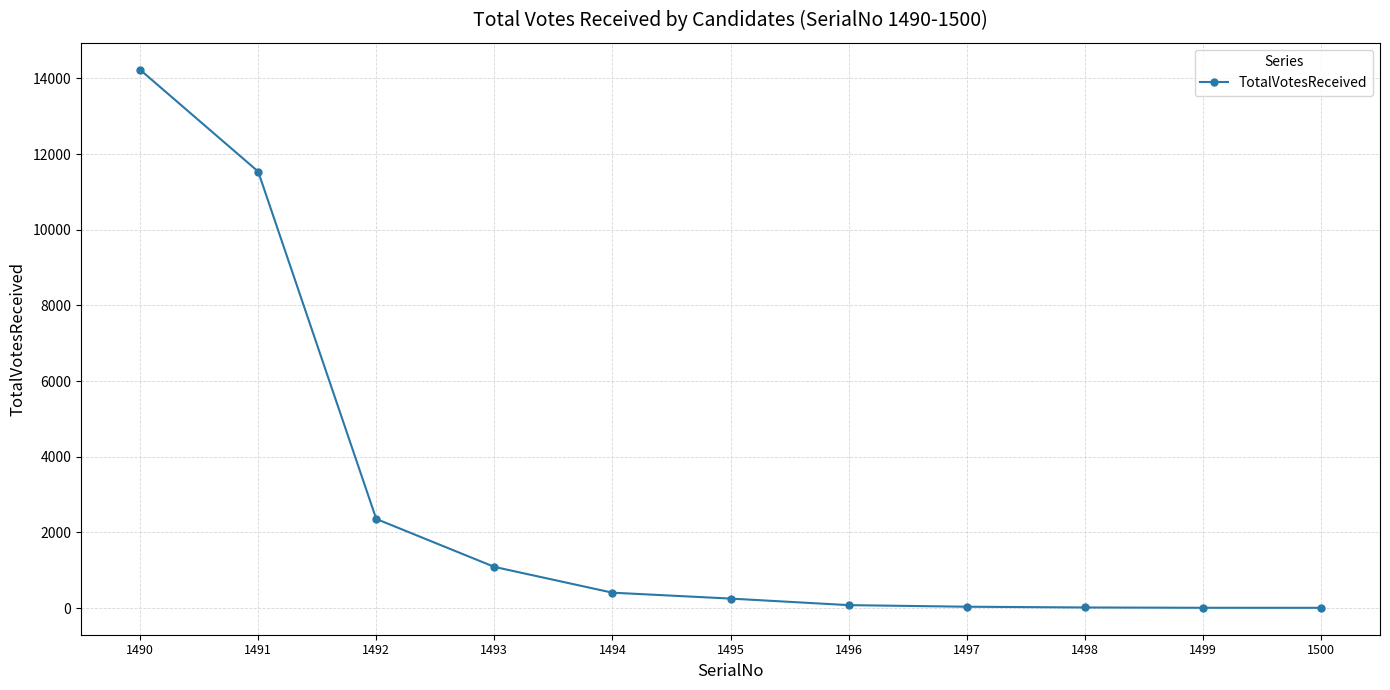

The chart shows a value of 17592 at 1491. True or false?

False